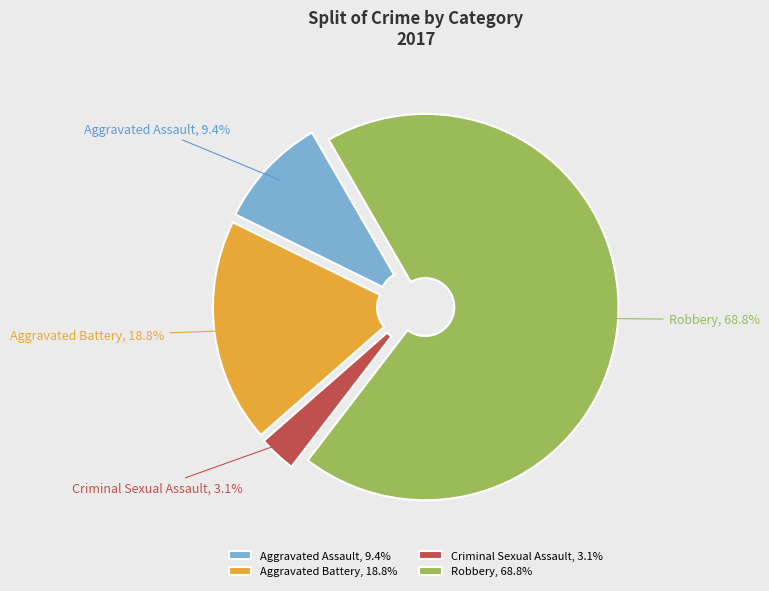

How much of the chart is everything except Aggravated Assault?

90.6%